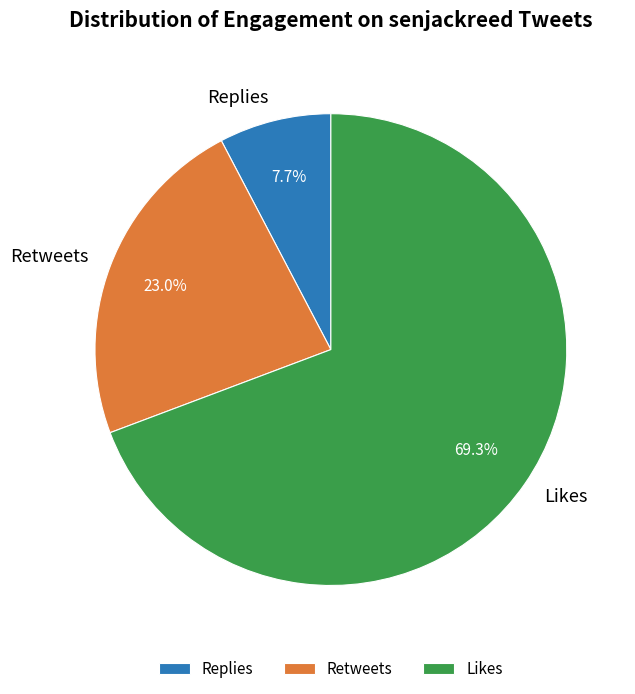

Does any single category account for the majority?

Yes